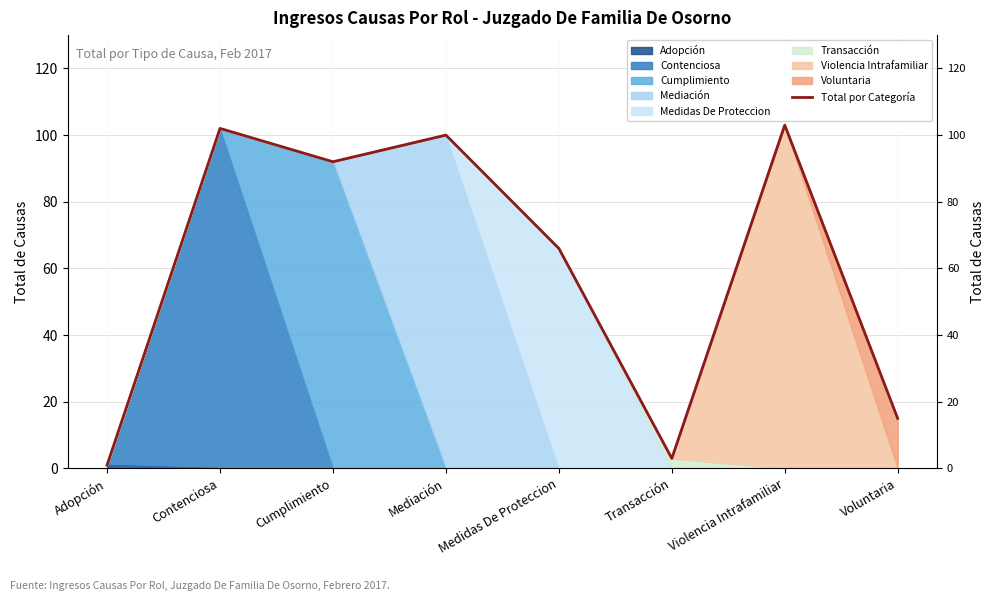

Reading right to left, list all the values displayed in this chart.

15	103	3	66	100	92	102	1